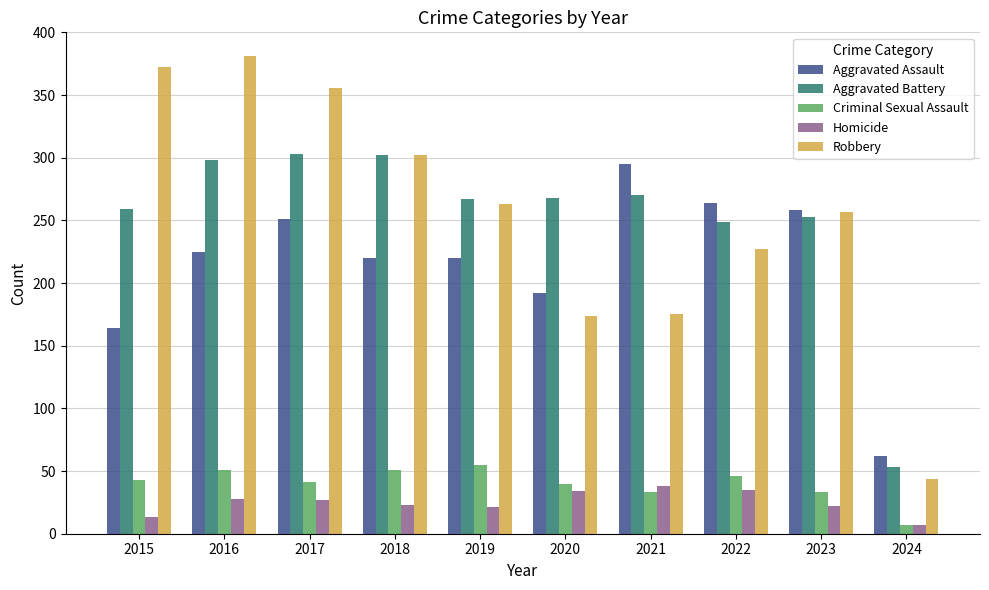

List the series in order of their peak value, highest first.

Robbery, Aggravated Battery, Aggravated Assault, Criminal Sexual Assault, Homicide